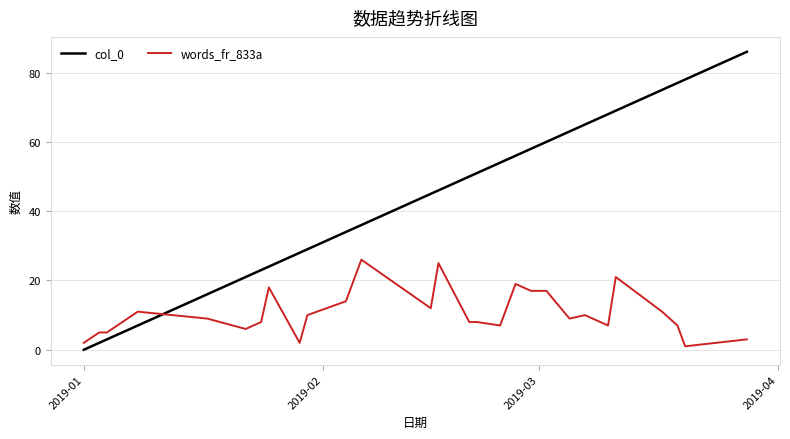

Which series has the widest spread of values?

col_0